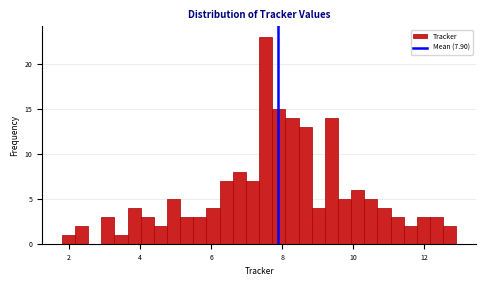

Around what value on the x-axis is the tallest bar? Give the approximate position of its centre, as read against the axis.

7.6